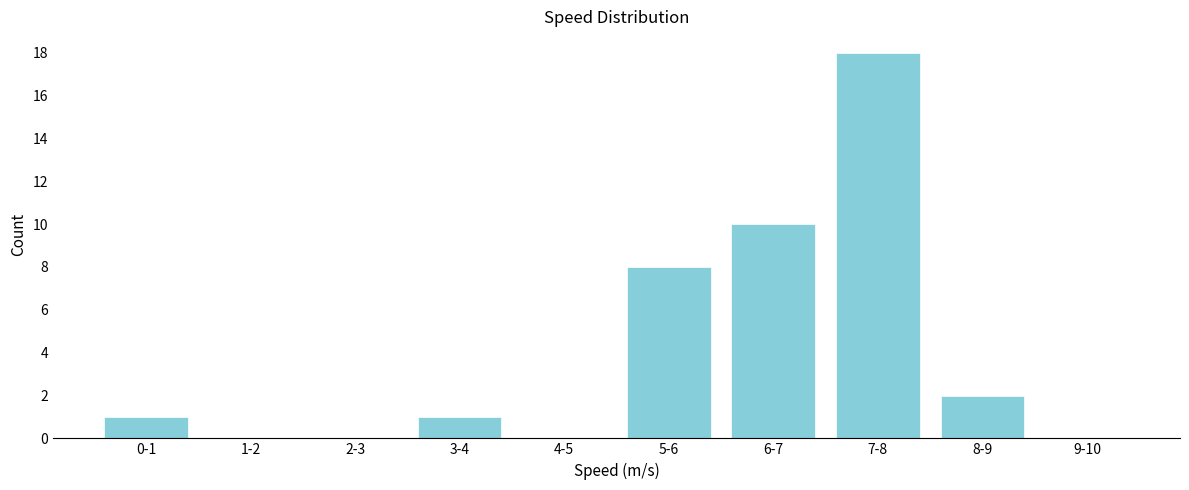

Reading left to right, extract all data points from this chart.

0-1=1	1-2=0	2-3=0	3-4=1	4-5=0	5-6=8	6-7=10	7-8=18	8-9=2	9-10=0